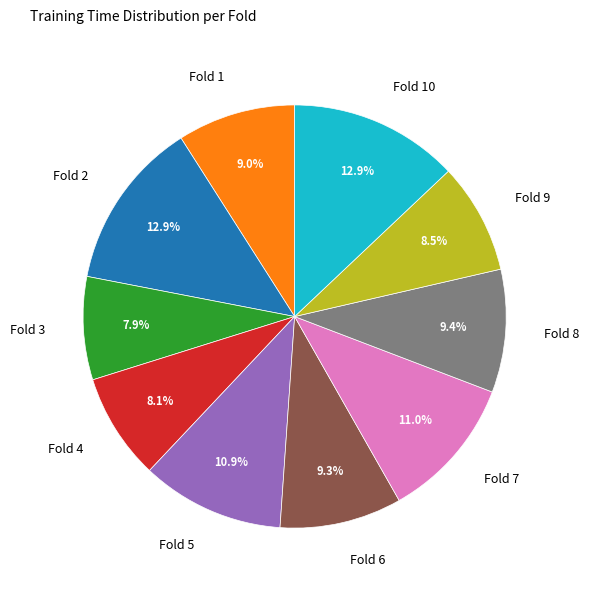

Do Fold 7 and Fold 6 together represent more than half of the pie?

No